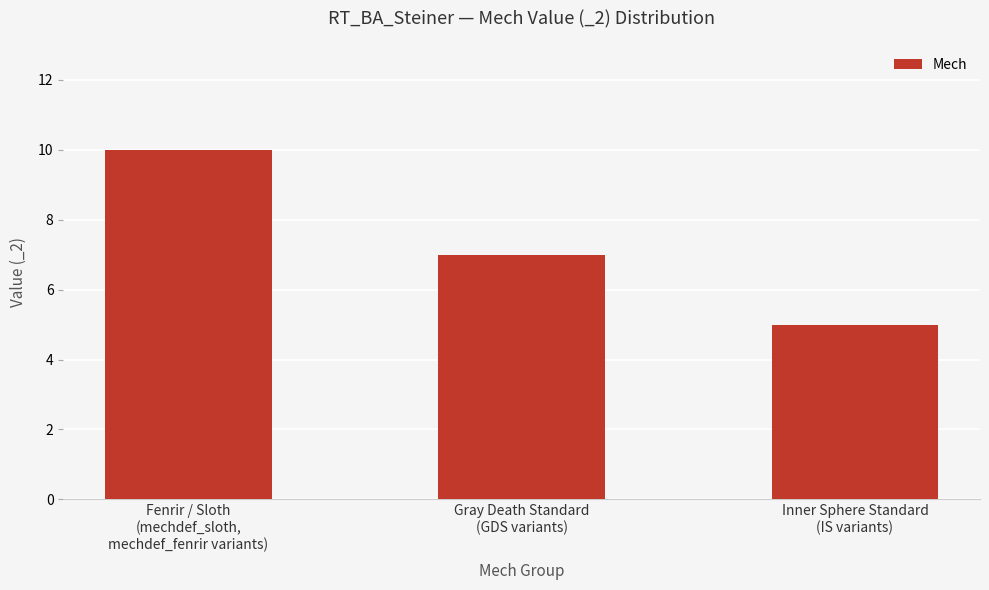

List the labels in order of value, smallest first.

Inner Sphere Standard
(IS variants), Gray Death Standard
(GDS variants), Fenrir / Sloth
(mechdef_sloth,
mechdef_fenrir variants)